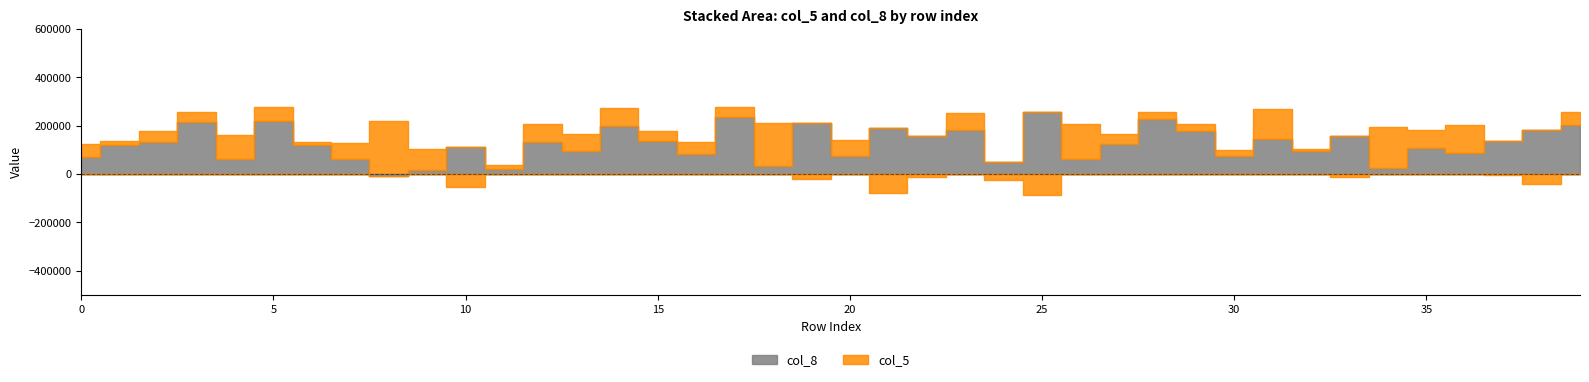

Reading left to right, list all the values displayed in this chart.

col_5: 0=55193.2	1=12903.8	2=47126.8	3=40777.3	4=97827.8	5=56558.5	6=14758.3	7=66886.8	8=219629.6	9=87592.6	10=-53326.6	11=15948.3	12=77902.4	13=70744.9	14=71404.8	15=41454.3	16=49589.1	17=42100.6	18=176590.2	19=-19003.3	20=64618.9	21=-77925.6	22=-11816.2	23=71463.9	24=-25734.4	25=-86929.4	26=142575.0	27=41664.8	28=30823.2	29=30395.5	30=25609.5	31=123513.5	32=7599.7	33=-11516.2	34=171481.5	35=75288.8	36=114254.4	37=-5192.9	38=-40460.7	39=54550.3
col_8: 0=70679.5	1=121803.1	2=131192.7	3=215511.0	4=62108.6	5=218560.8	6=118067.6	7=61091.9	8=-6656.7	9=14848.6	10=109533.9	11=20615.5	12=130465.6	13=95841.8	14=199963.6	15=137578.6	16=82225.3	17=234697.7	18=32940.3	19=210122.6	20=76387.6	21=191425.2	22=157384.4	23=180363.7	24=51236.3	25=254823.1	26=62868.7	27=122953.4	28=226983.0	29=177393.3	30=72486.4	31=143186.4	32=94378.9	33=156562.5	34=23715.3	35=107108.9	36=87057.5	37=137820.7	38=182166.7	39=200598.4